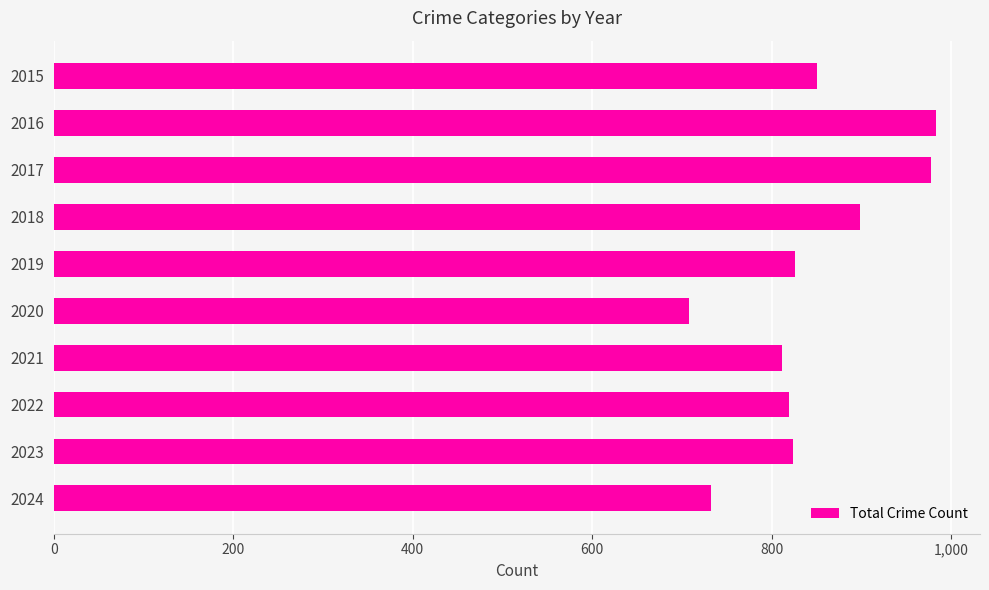

What is the value of the 3rd bar from the top?

978